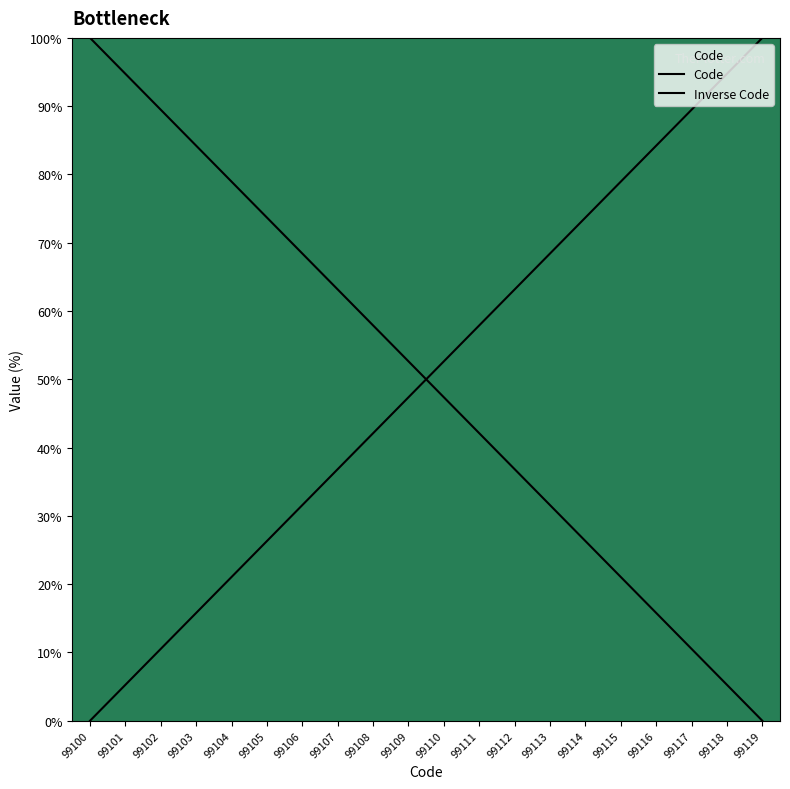

What is the value of the 5th point from the left?

78.9